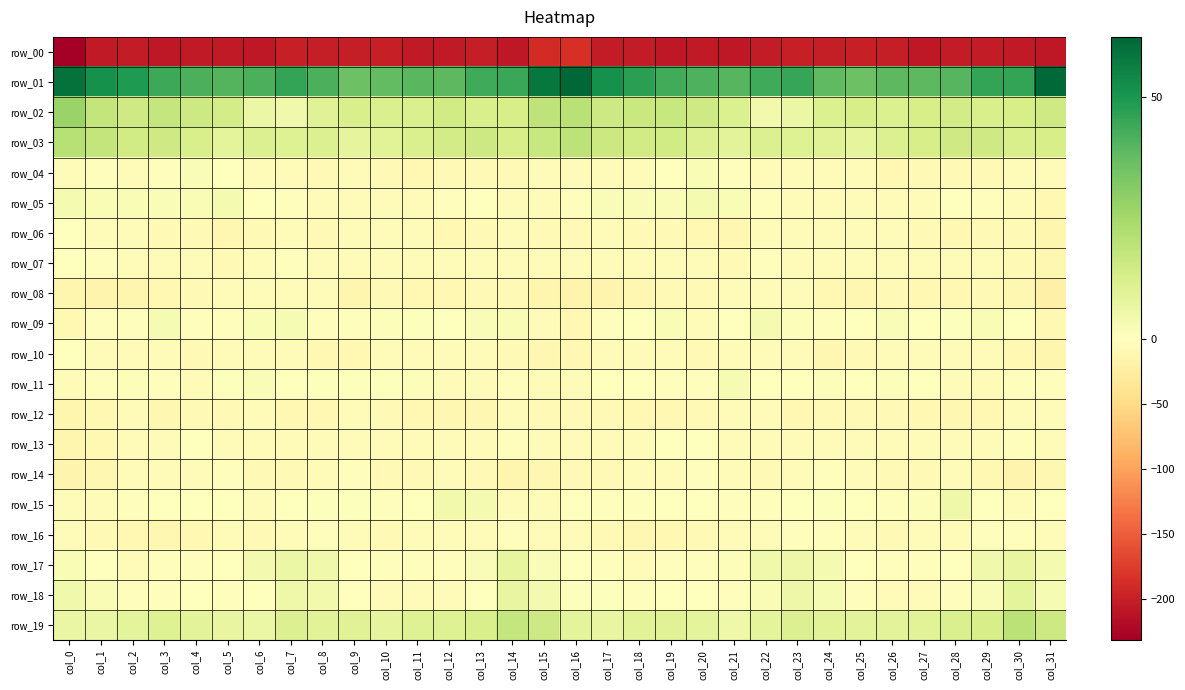

How many negative values does the row_18 series have?

18